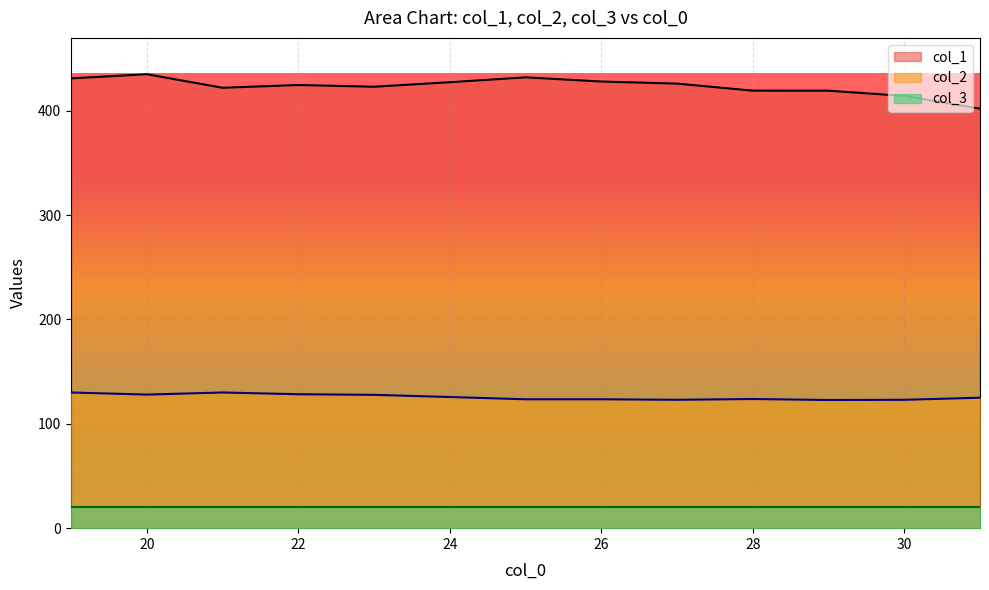

Between 26 and 26, which is larger?

26